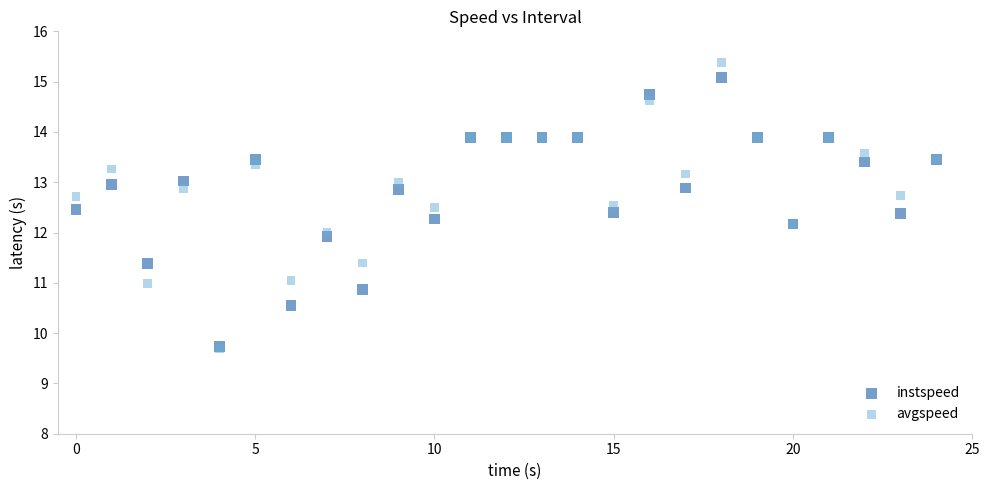

What are all the series names shown in the legend?

instspeed, avgspeed